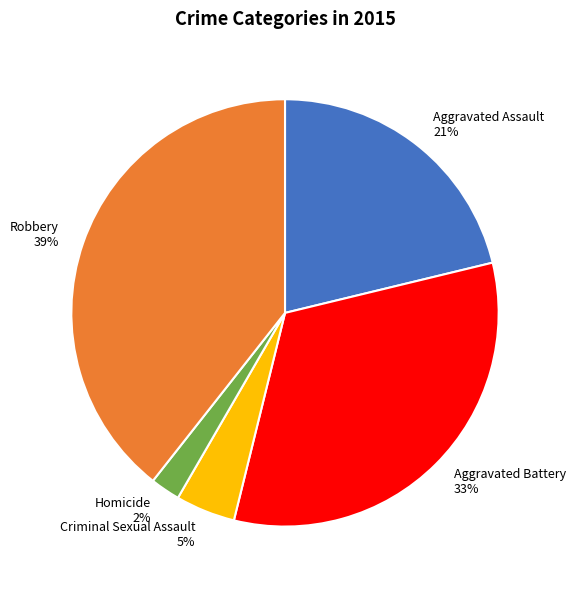

Is it true that Aggravated Battery is 33% of the pie?

True